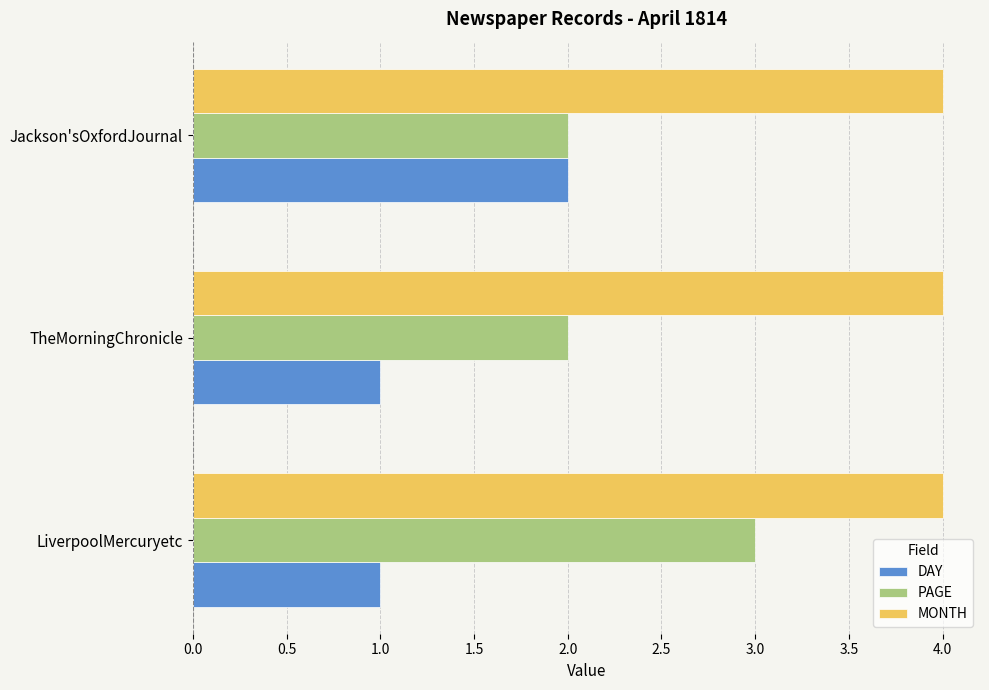

What is the minimum value for DAY?

1